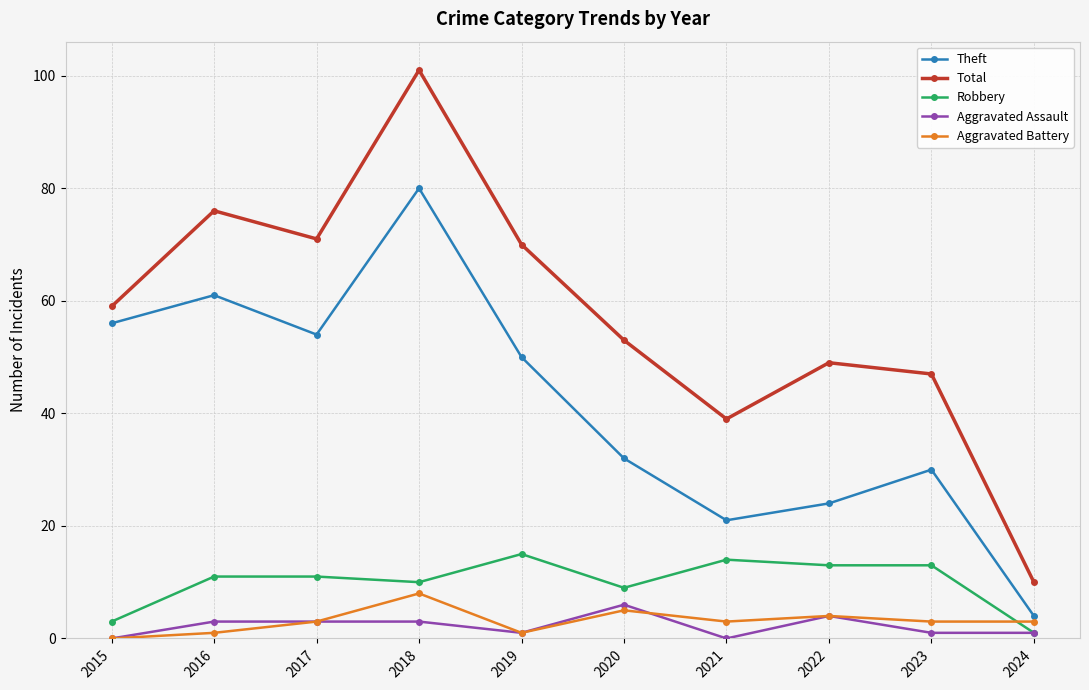

What are all the series names shown in the legend?

Theft, Total, Robbery, Aggravated Assault, Aggravated Battery